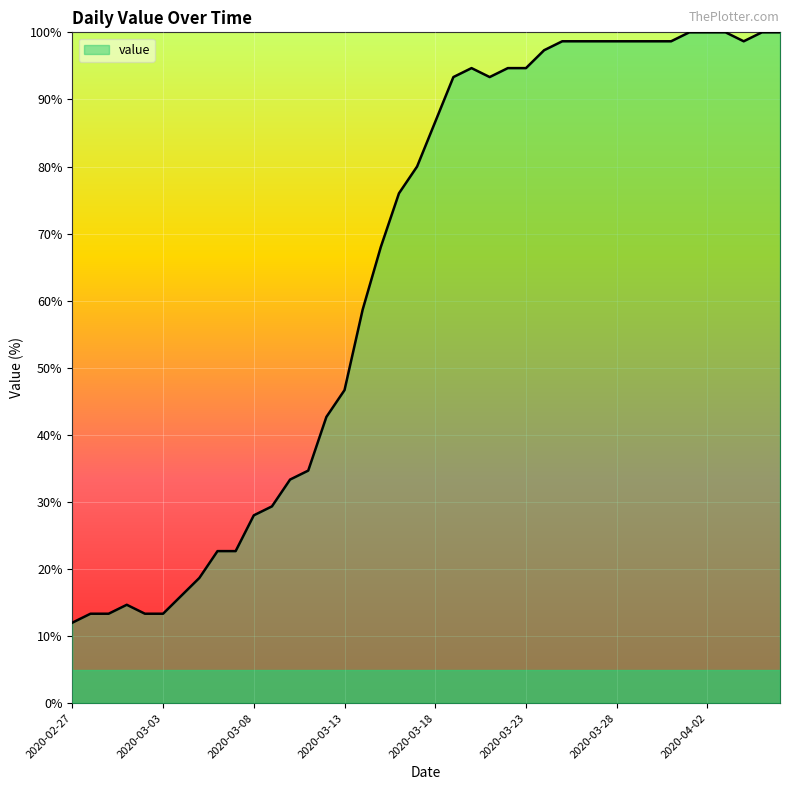

What is the smallest value displayed?

12.0